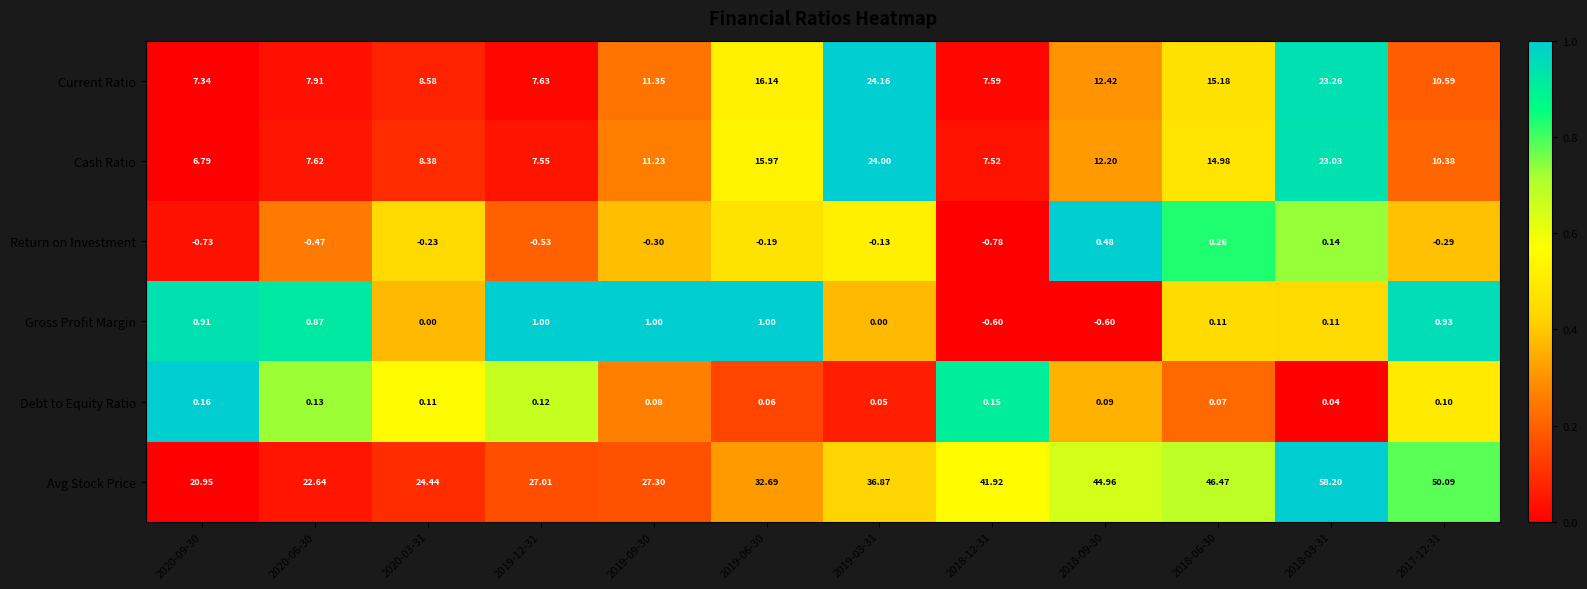

Which category has the lowest value across all series?

2018-12-31